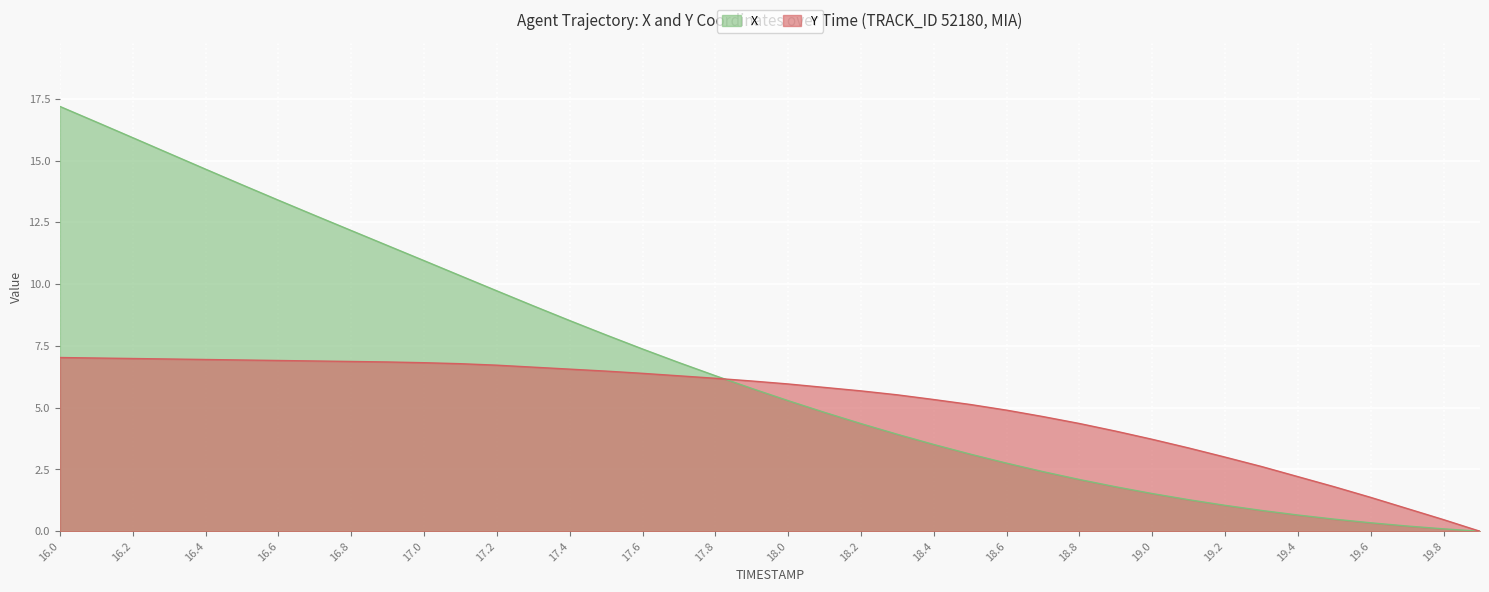

Which series ends up on top after the final intersection of Y and X?

Y